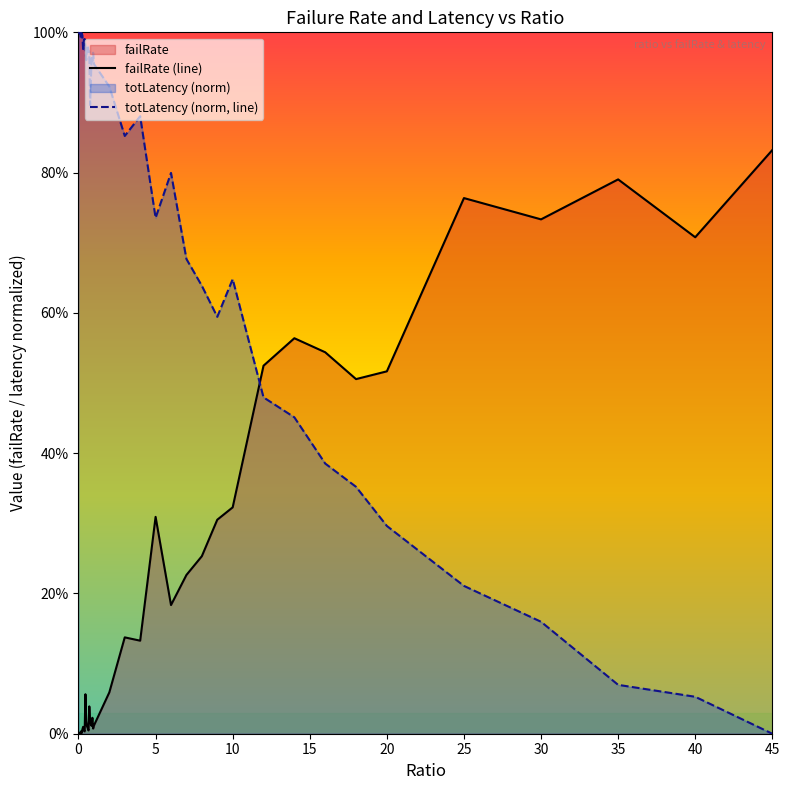

True or false: totLatency (norm, line) and failRate (line) cross at least once.

True